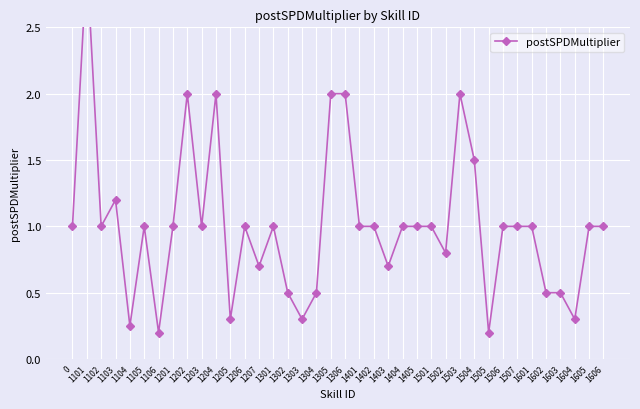

How many points are lower than both their immediate neighbors (excluding endpoints)?

11